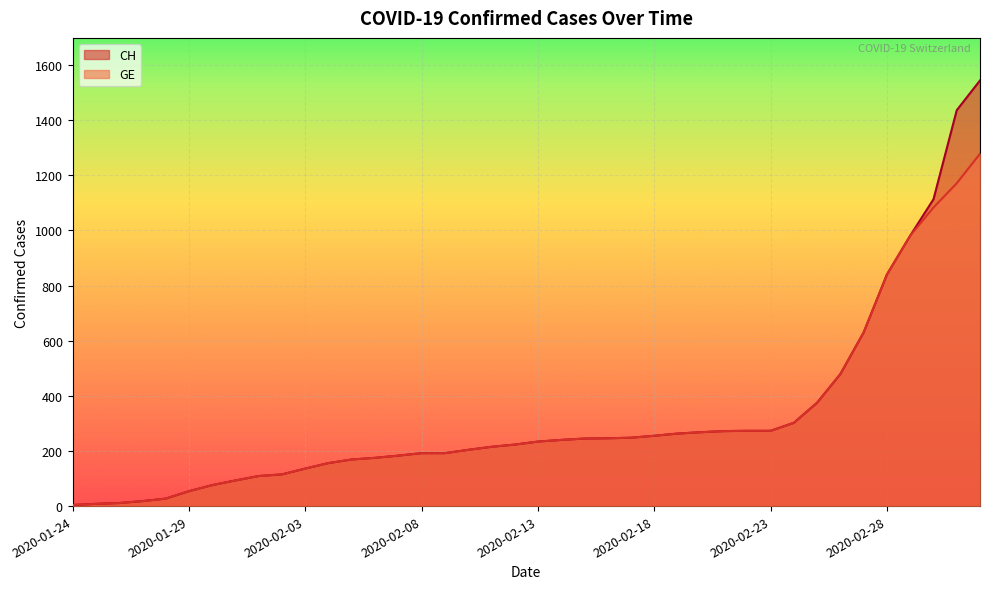

Which series has the largest total across all categories?

CH